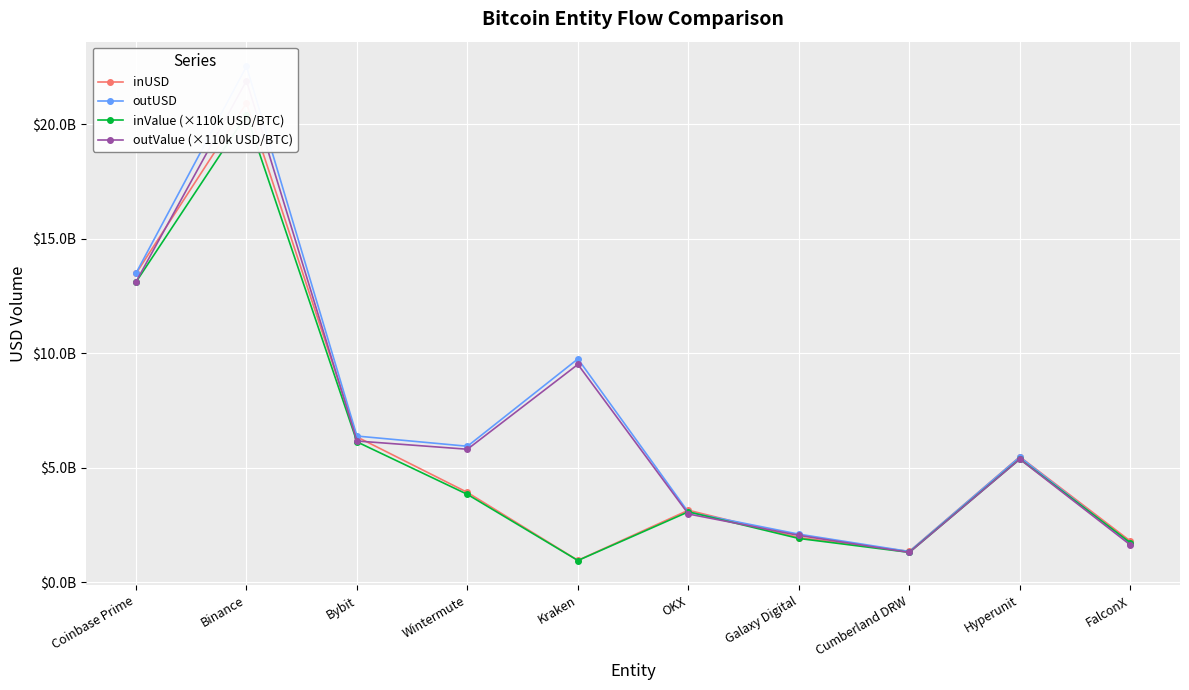

What is the label of the 1st point from the right?

FalconX